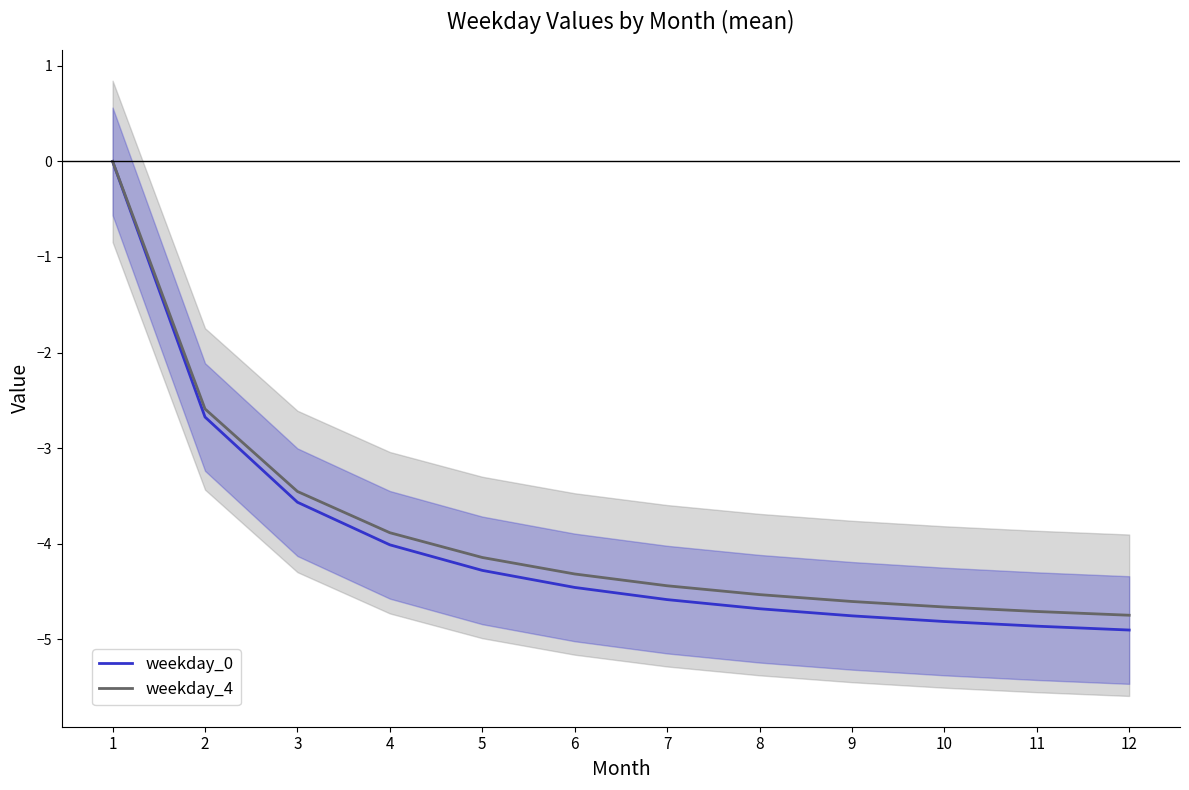

Which has a higher value, 12 or 6?

6